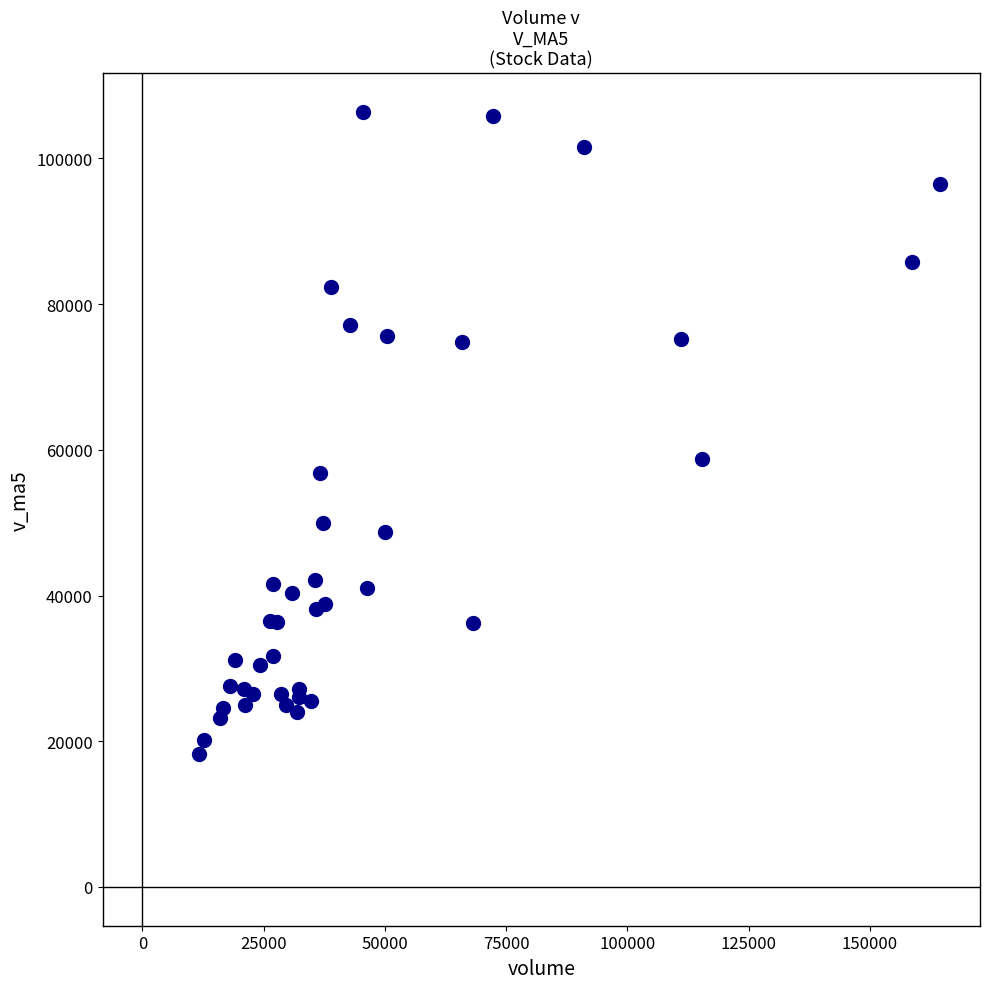

What Y value in the scatter plot is closest to 62315?

58782.3